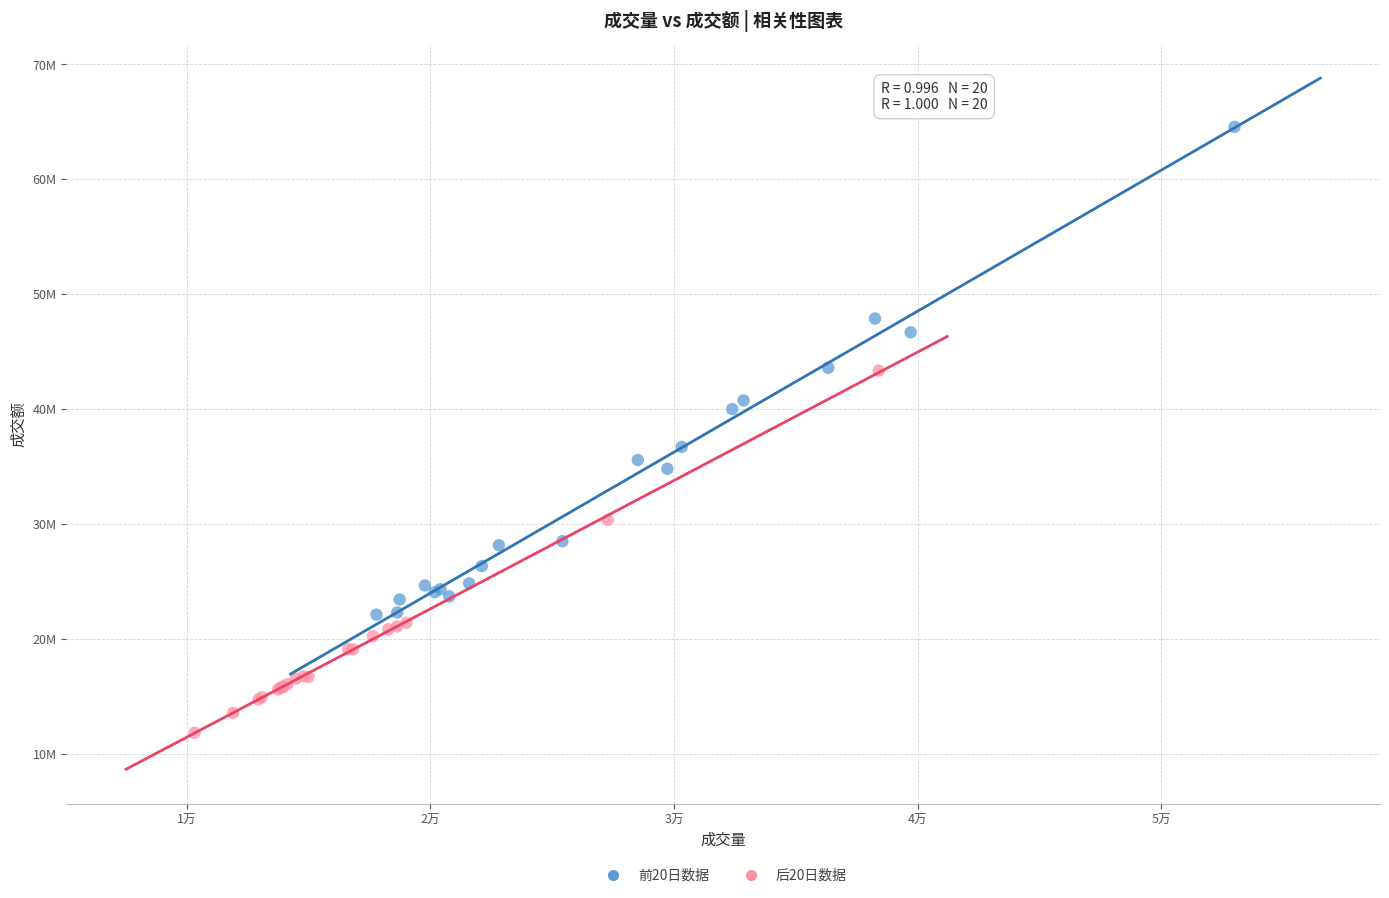

What are all the series names shown in the legend?

前20日数据, 后20日数据